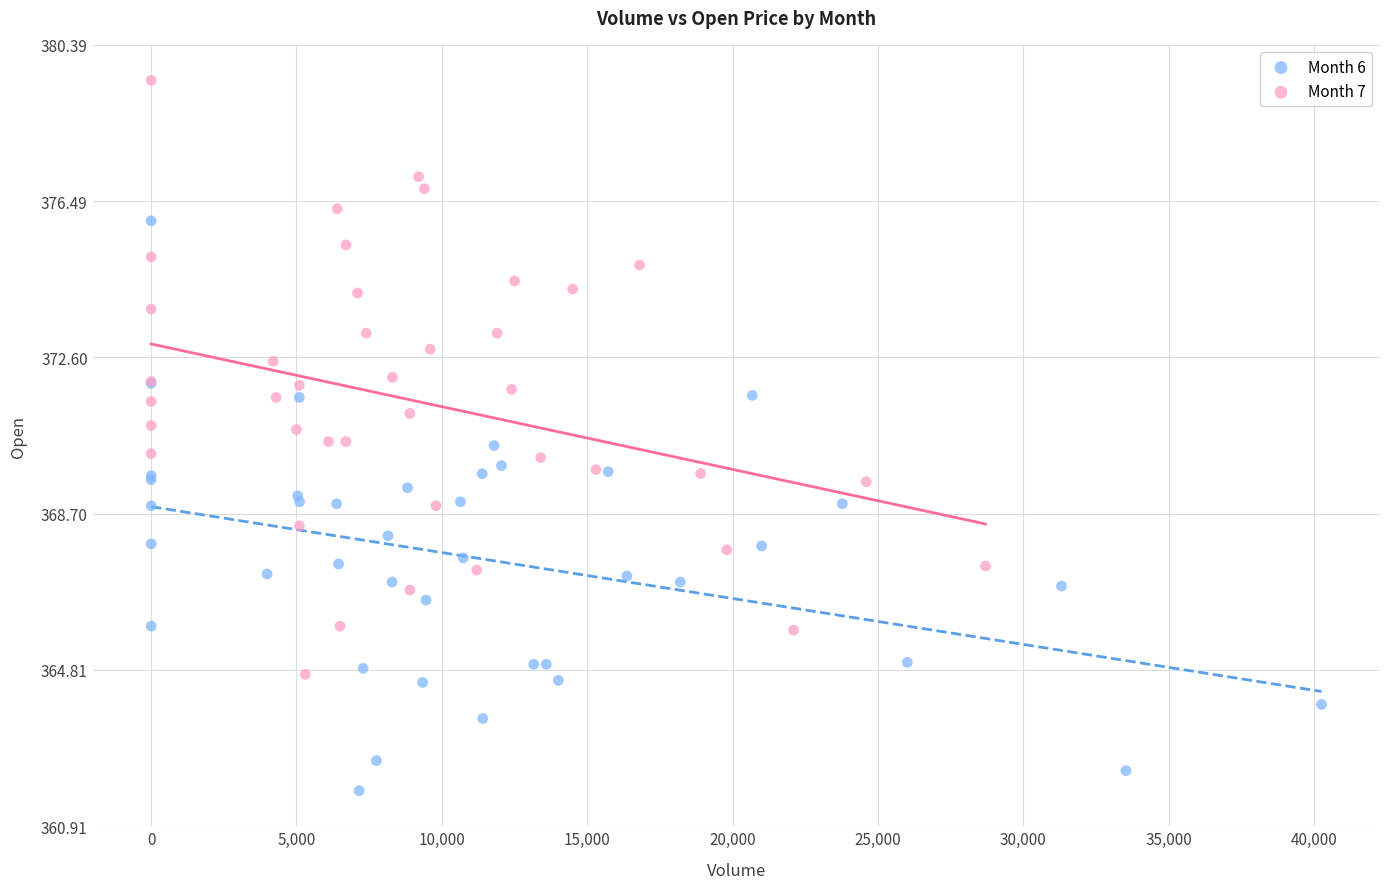

Which series has the widest spread of Y values?

Month 7